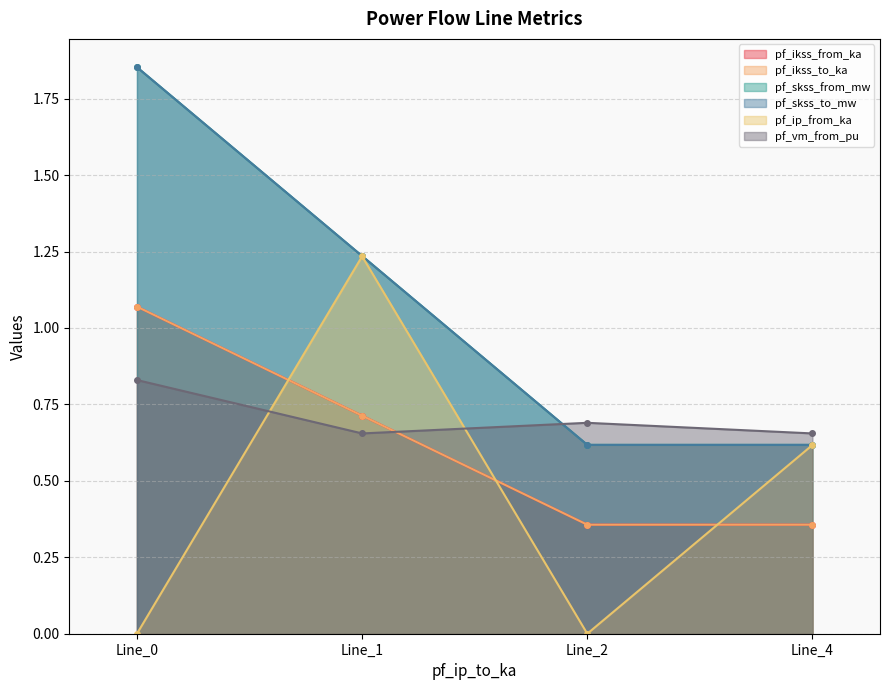

Is the value of pf_vm_from_pu at Line_1 greater than the value of pf_skss_to_mw at Line_1?

No